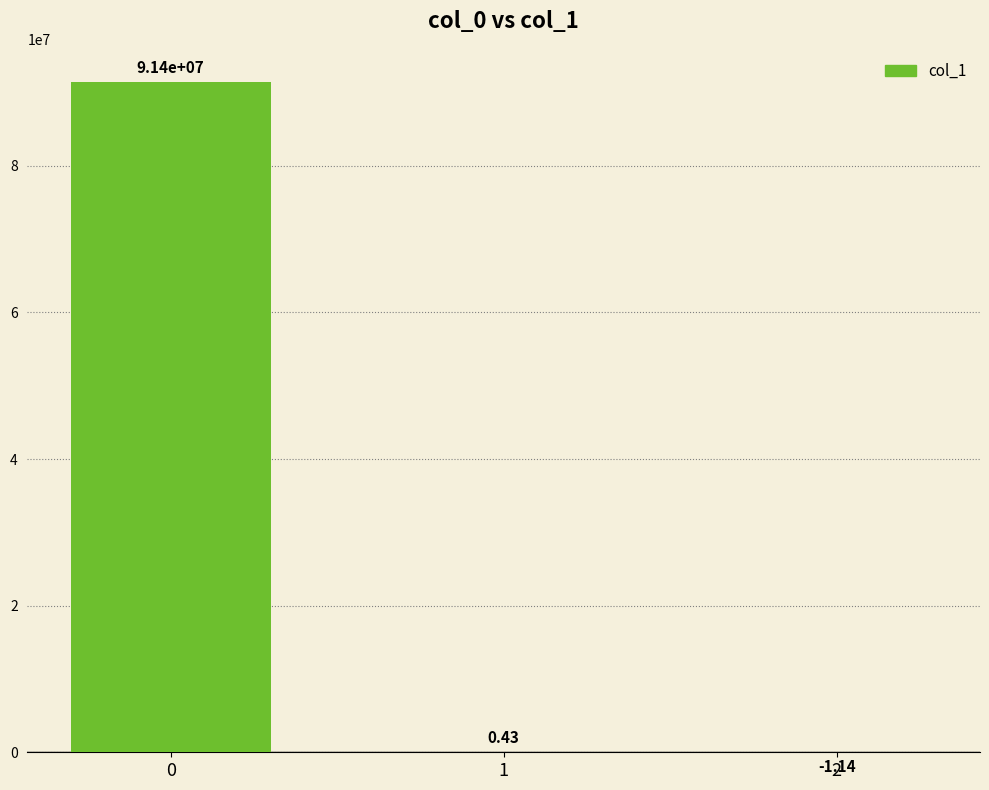

At which label is the value closest to 45696508?

1